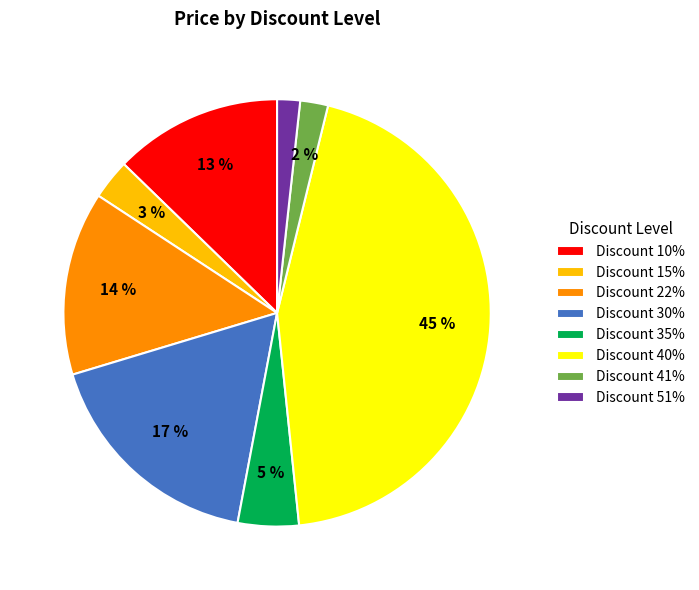

Between Discount 15% and Discount 30%, which is larger?

Discount 30%